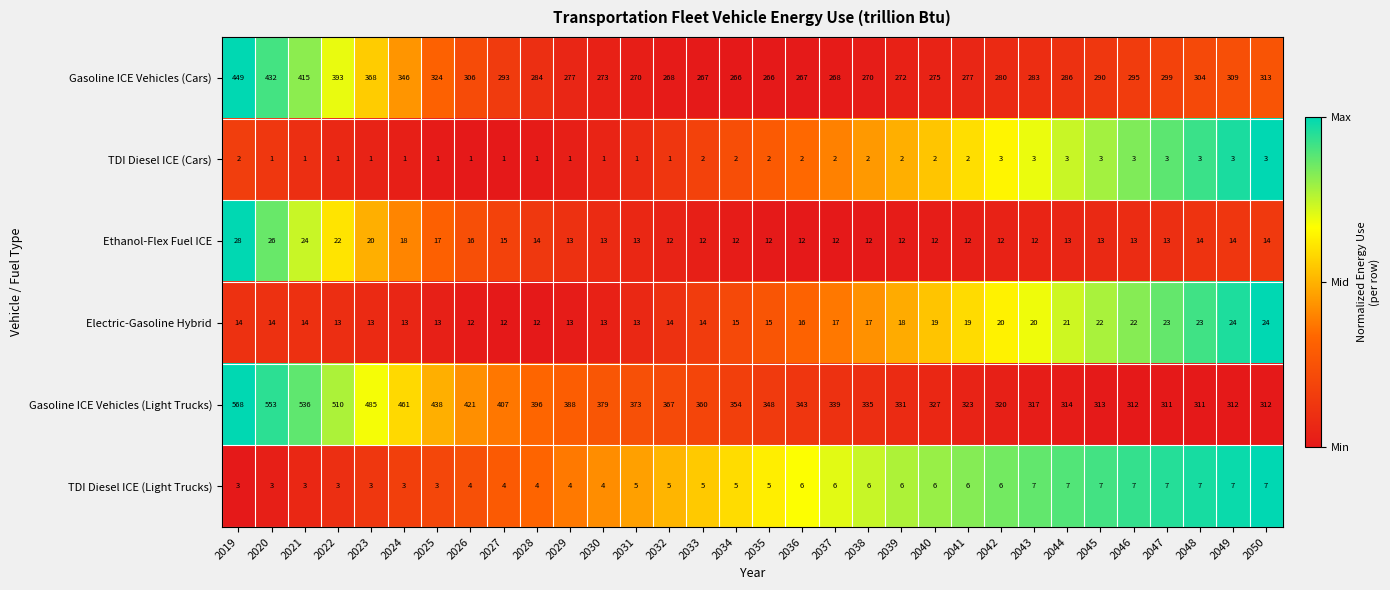

Rank the series by their maximum value, from lowest to highest.

TDI Diesel ICE (Cars), TDI Diesel ICE (Light Trucks), Electric-Gasoline Hybrid, Ethanol-Flex Fuel ICE, Gasoline ICE Vehicles (Cars), Gasoline ICE Vehicles (Light Trucks)